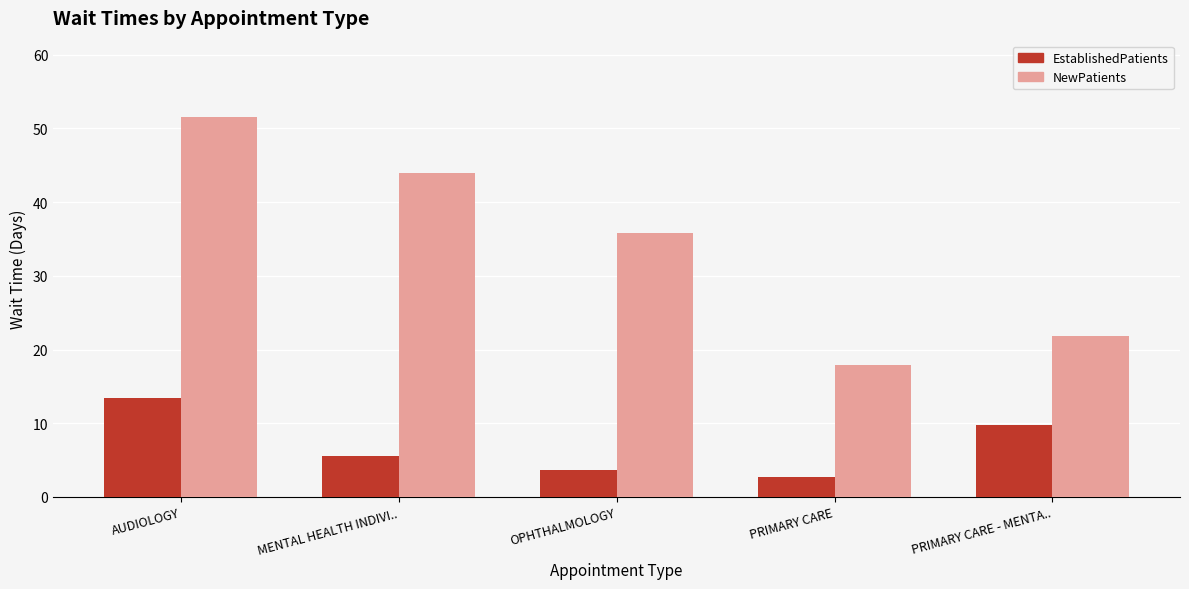

What is the smallest value displayed?

2.7